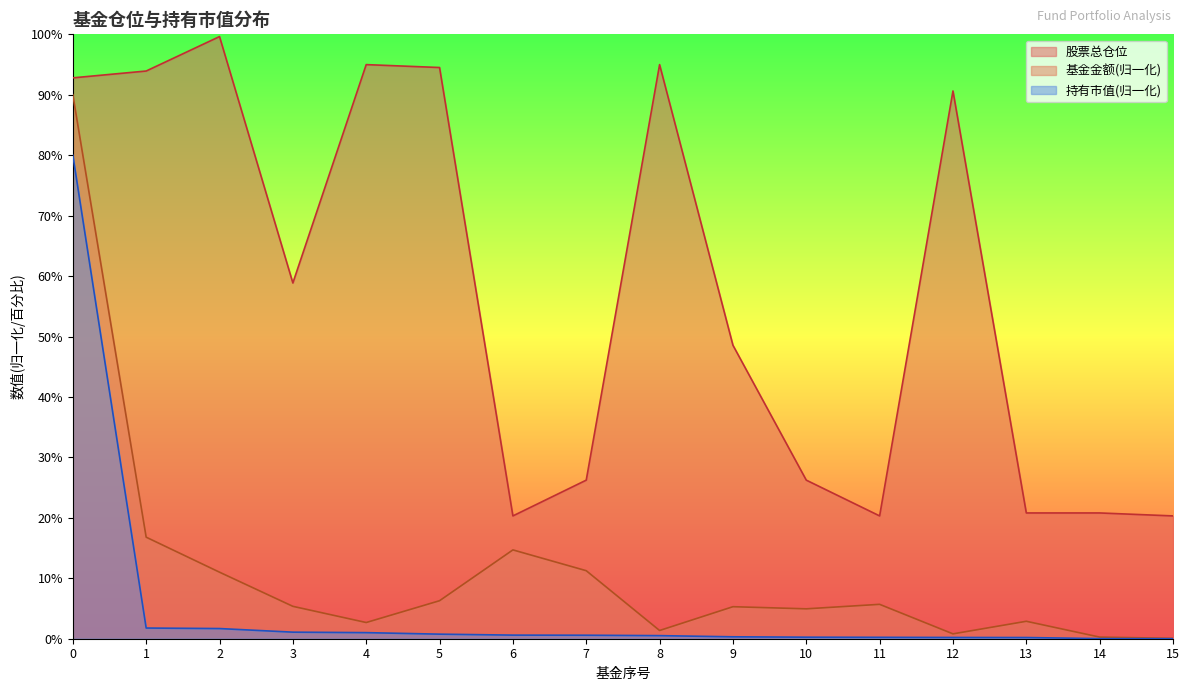

Where is 持有市值(亿元) nearest to the value 40?

1